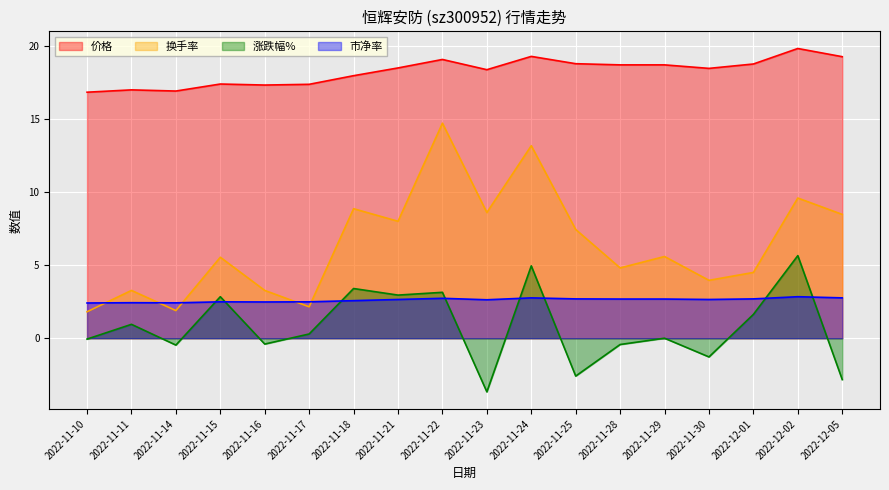

What is the difference between the second highest and second lowest values in the 价格 series?

2.4